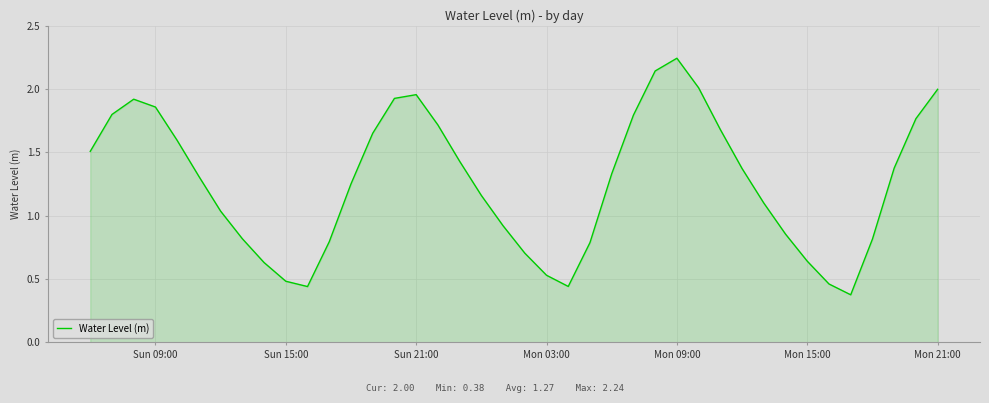

How many lines are shown in the chart?

1